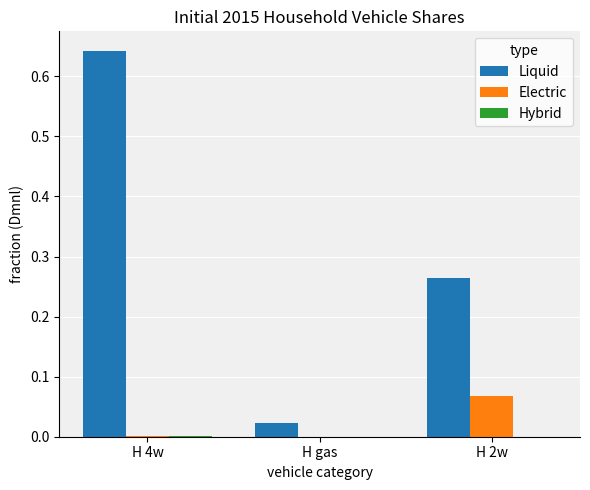

Which series has the largest total across all categories?

Liquid